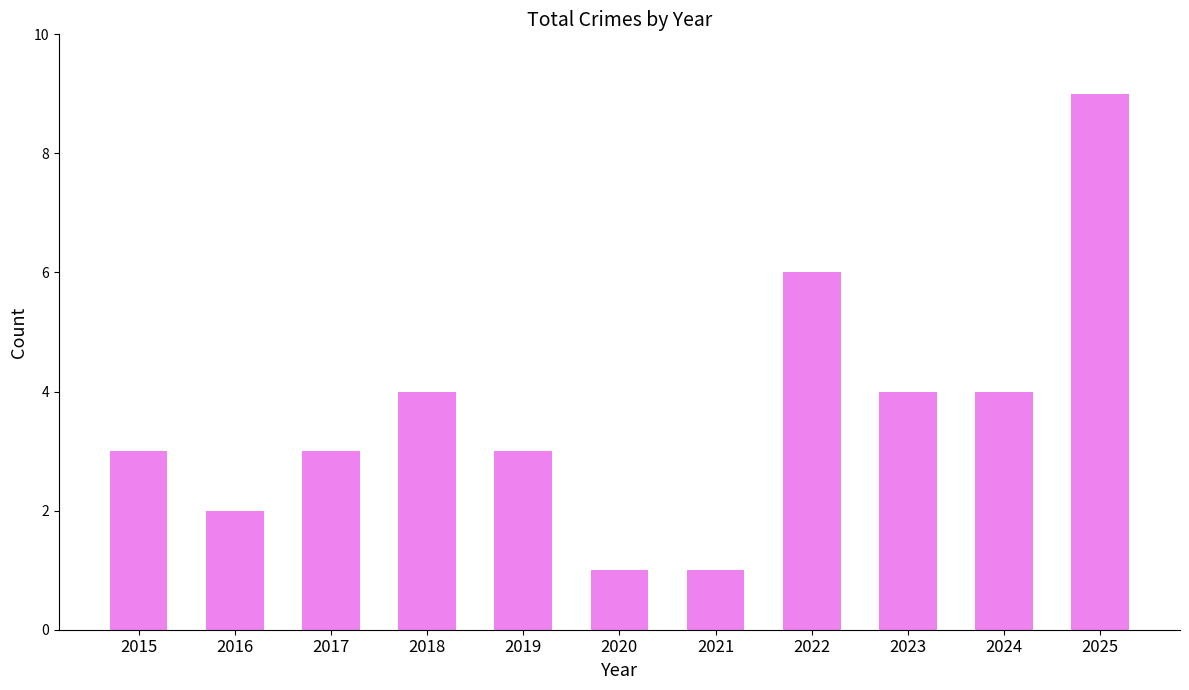

What is the value of the 7th bar from the left?

1